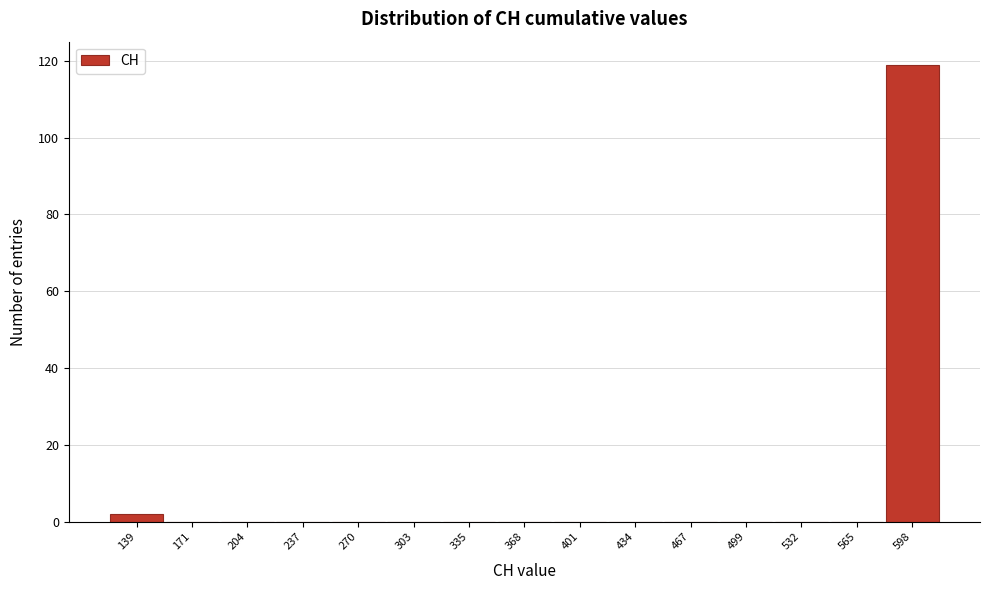

Reading right to left, transcribe all the data shown in this chart.

598=119	565=0	532=0	499=0	467=0	434=0	401=0	368=0	335=0	303=0	270=0	237=0	204=0	171=0	139=2